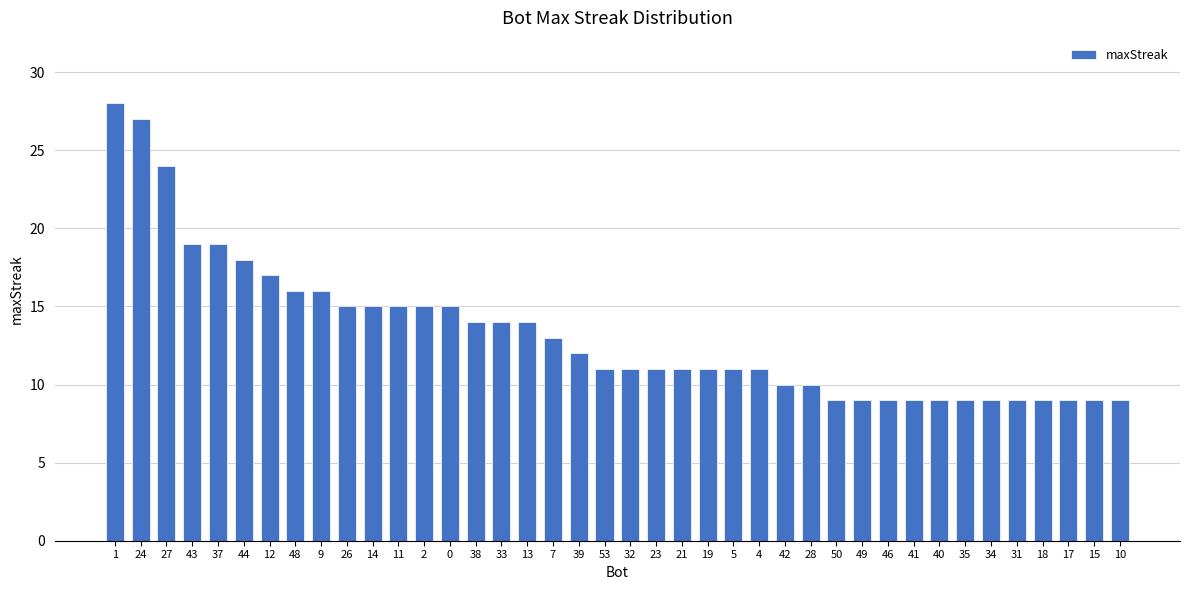

What is the label of the 6th bar from the left?

44